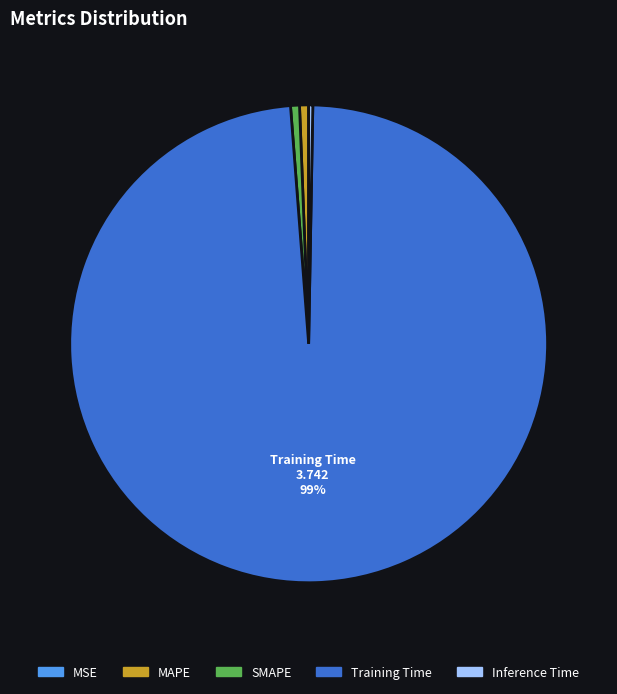

What is the largest slice in the pie chart?

Training Time